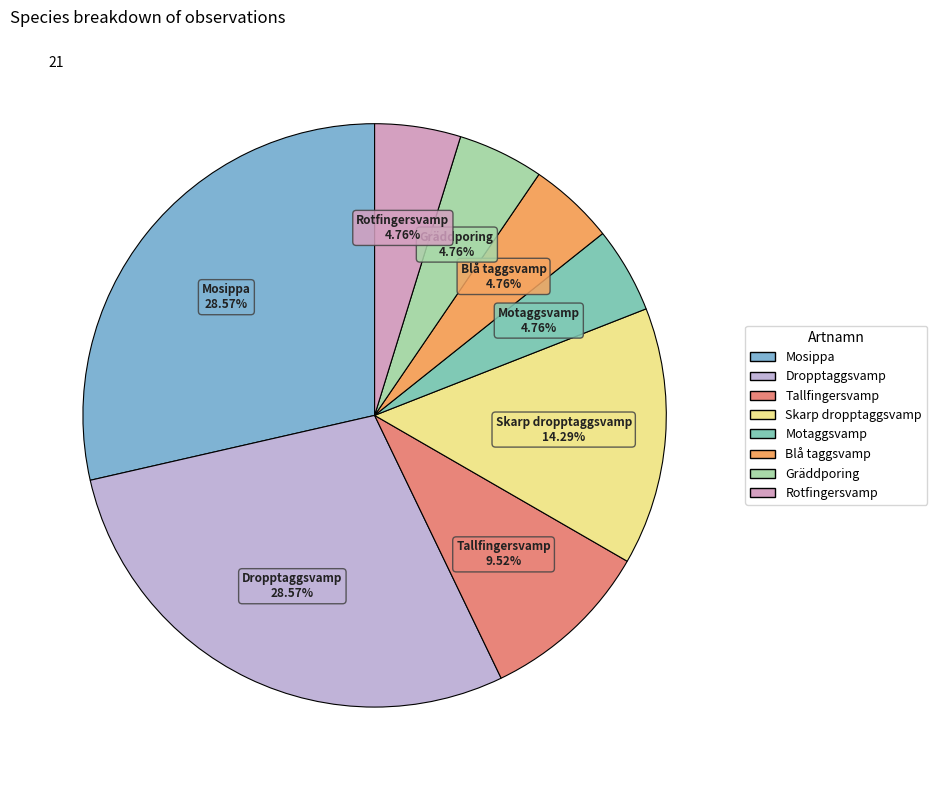

Is there a majority slice in this chart?

No